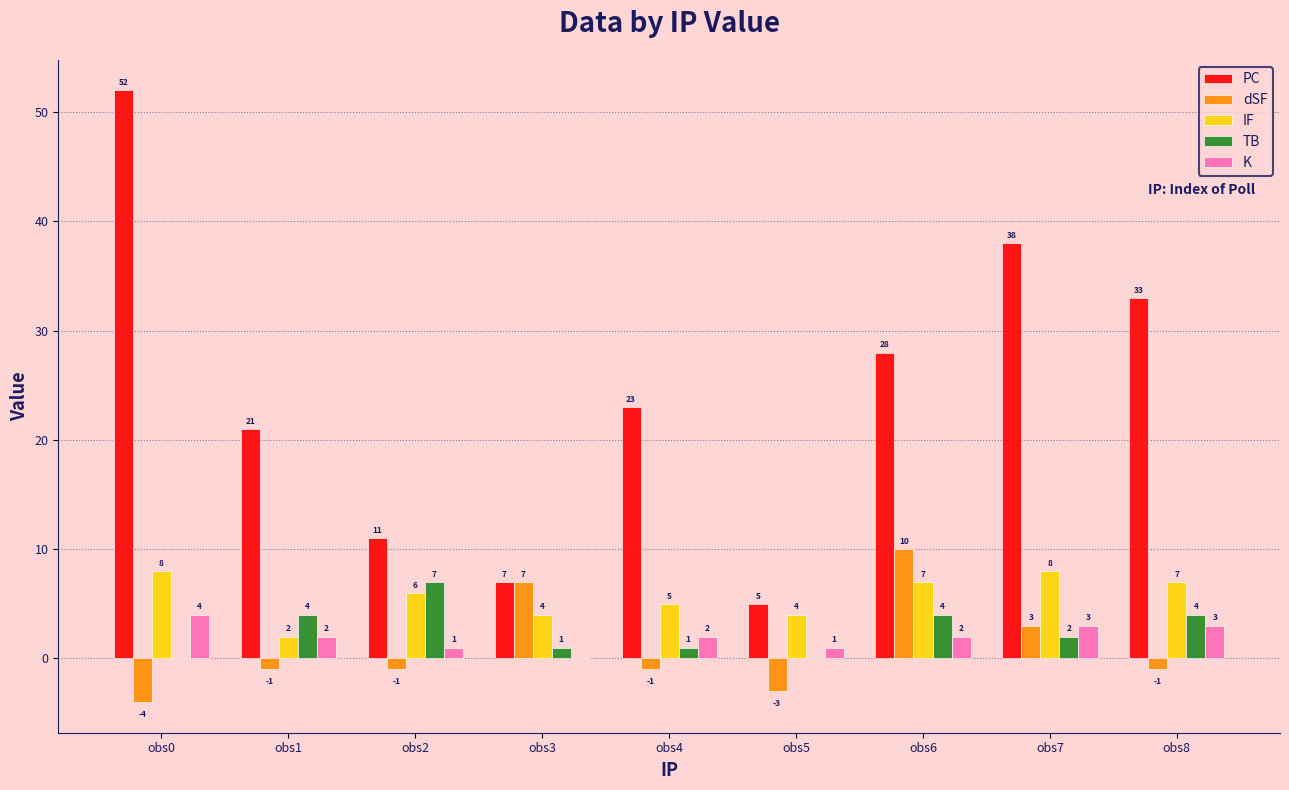

How many groups of bars are there?

9